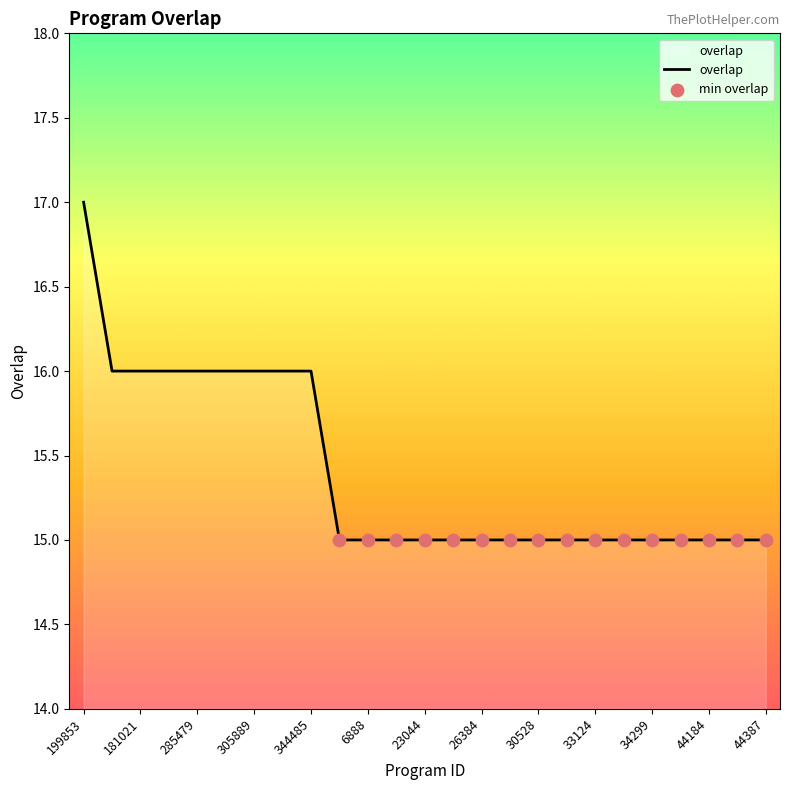

What is the smallest value displayed?

15